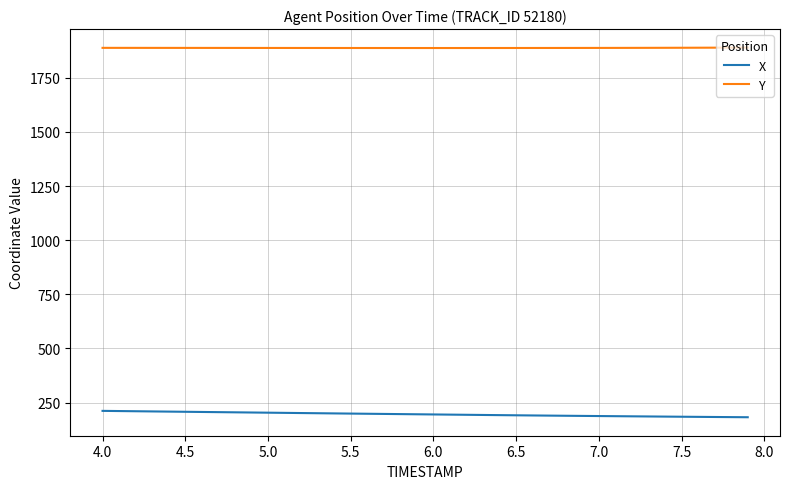

What is the minimum value for X?

182.5